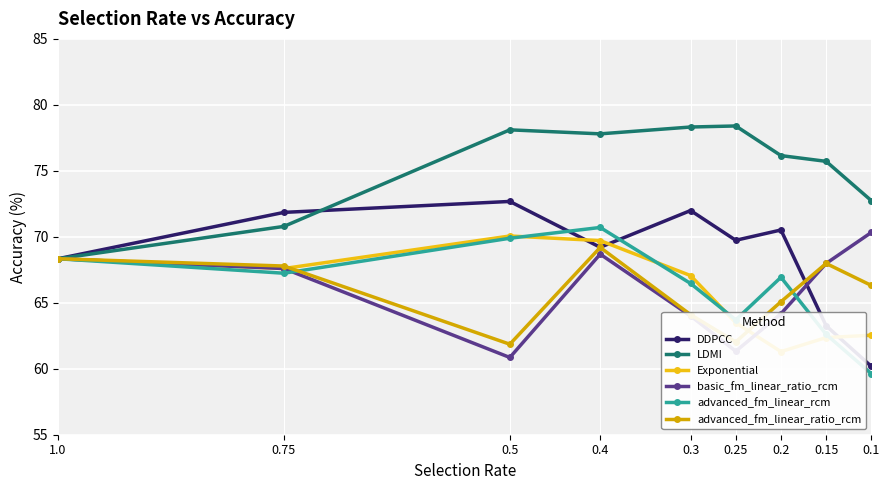

Rank the series at 0.25 from lowest to highest value.

basic_fm_linear_ratio_rcm, advanced_fm_linear_ratio_rcm, Exponential, advanced_fm_linear_rcm, DDPCC, LDMI